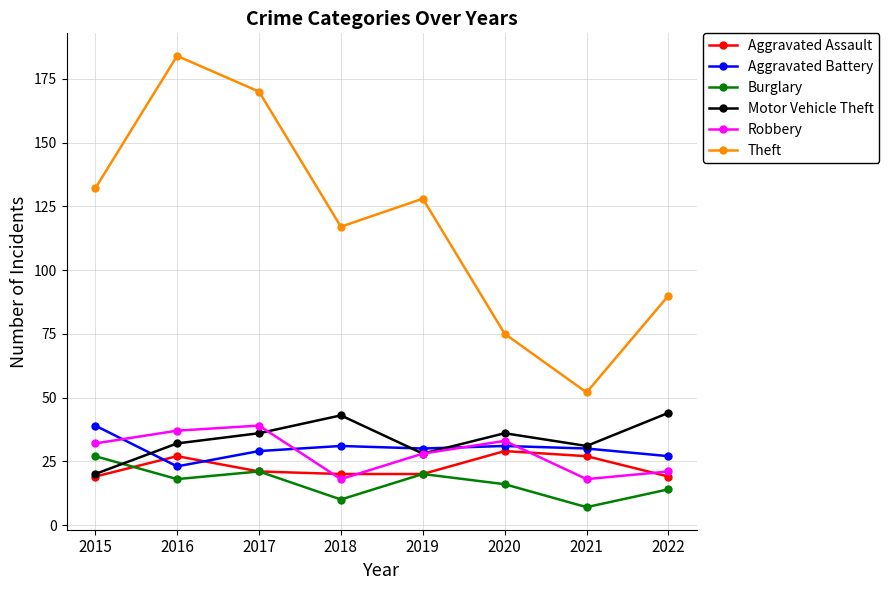

What is the maximum value shown in the chart?

184